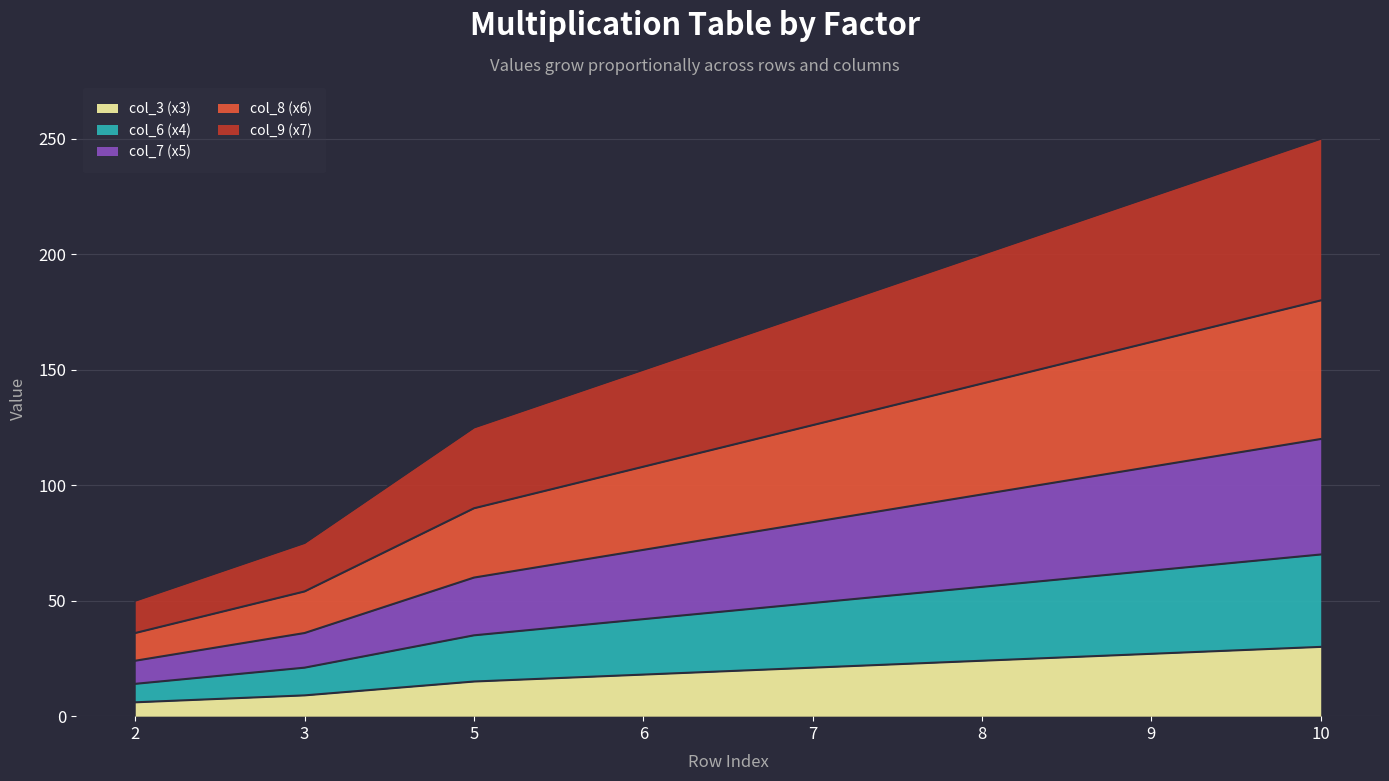

What is the maximum value for col_3 (x3)?

30